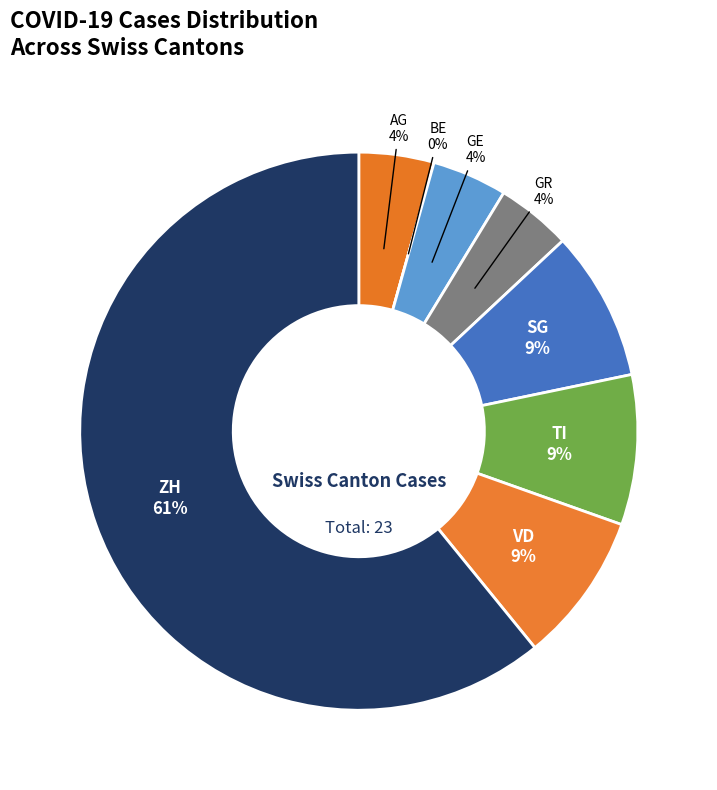

Is there any slice that represents more than half of the pie?

Yes